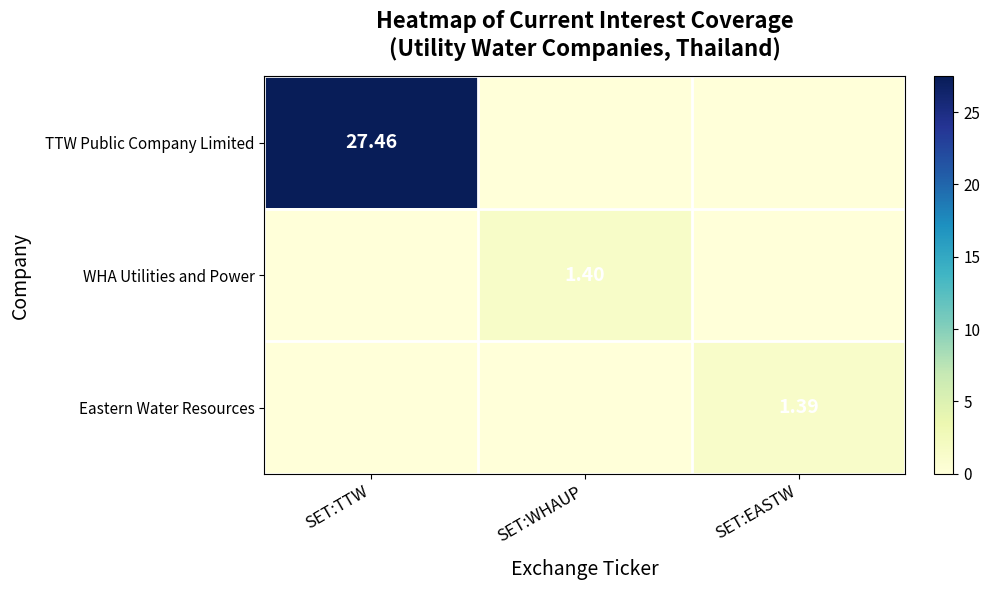

List the labels in order of TTW Public Company Limited value, largest first.

SET:TTW, SET:WHAUP, SET:EASTW